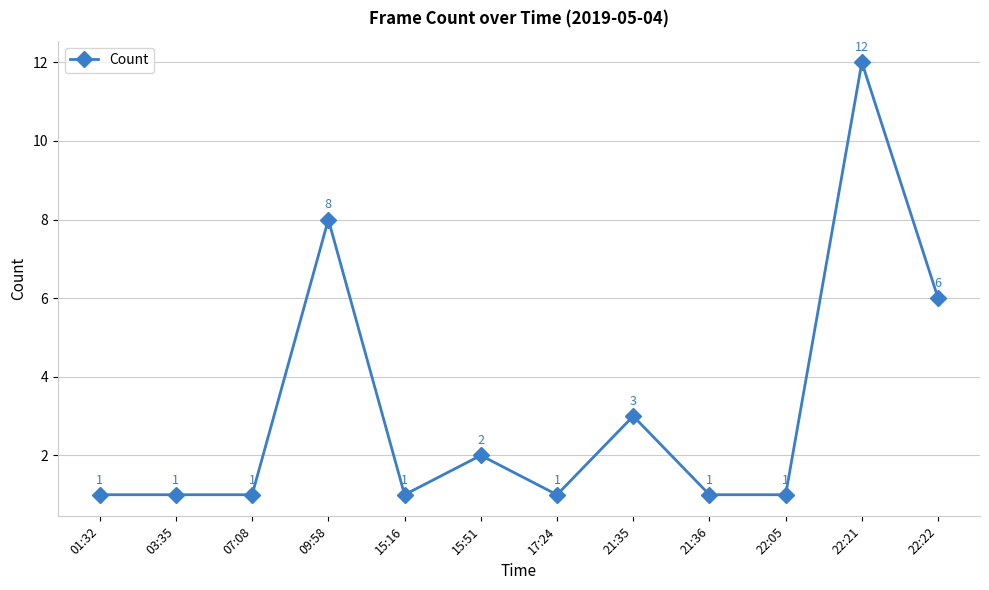

How many lines are shown in the chart?

1